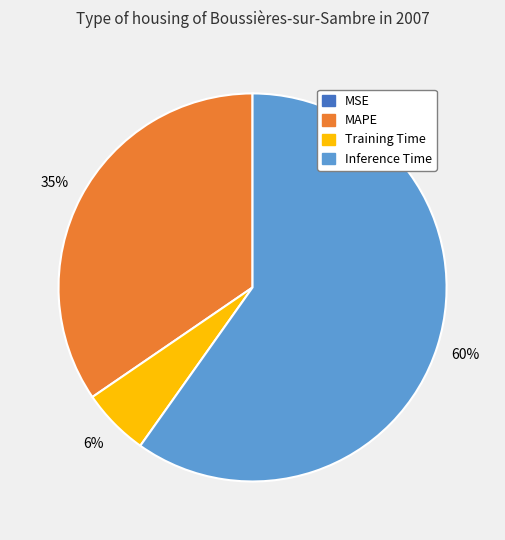

Does any single category account for the majority?

Yes